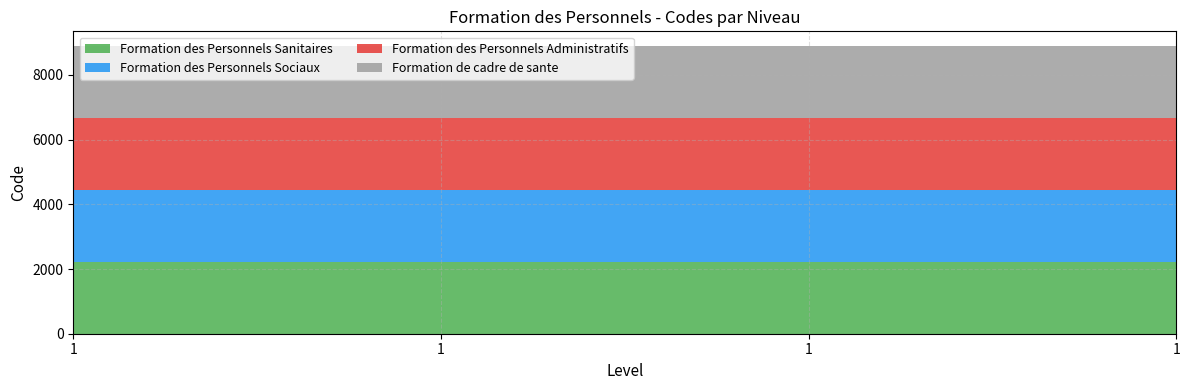

Reading left to right, list all the values displayed in this chart.

Formation des Personnels Sanitaires: 2210	2210	2210	2210
Formation des Personnels Sociaux: 2220	2220	2220	2220
Formation des Personnels Administratifs: 2230	2230	2230	2230
Formation de cadre de sante: 2240	2240	2240	2240